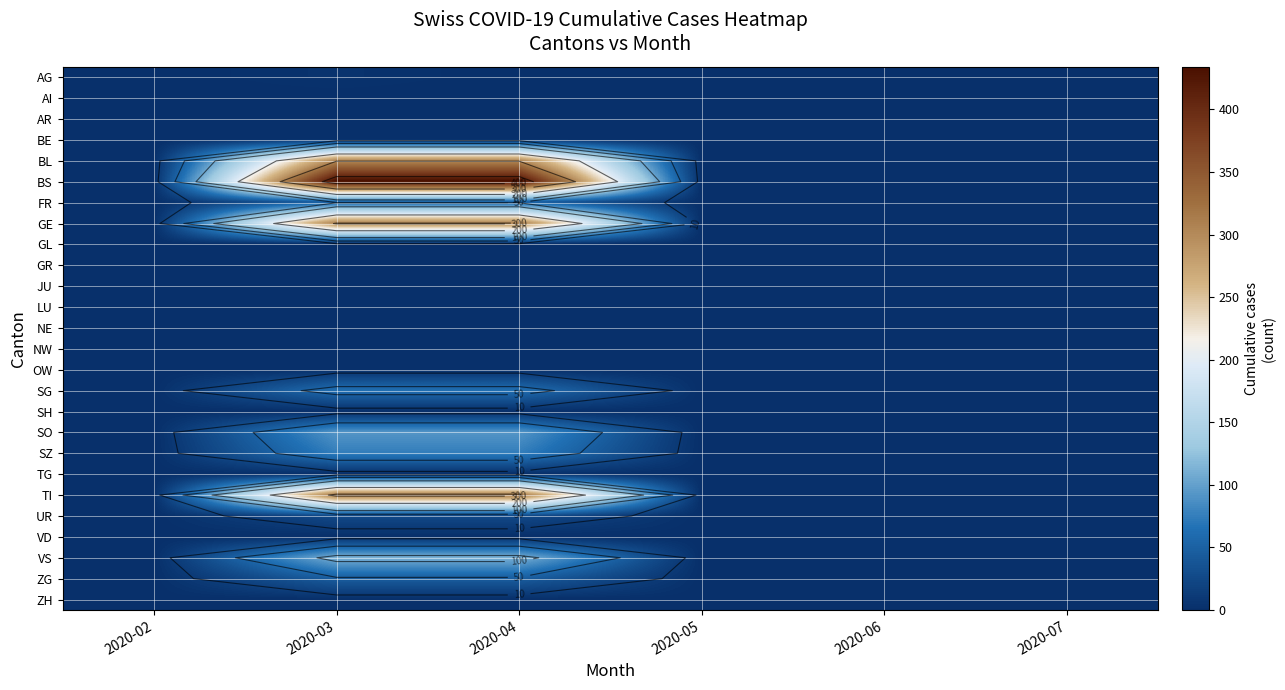

At which category is the sum across all series the highest?

2020-03